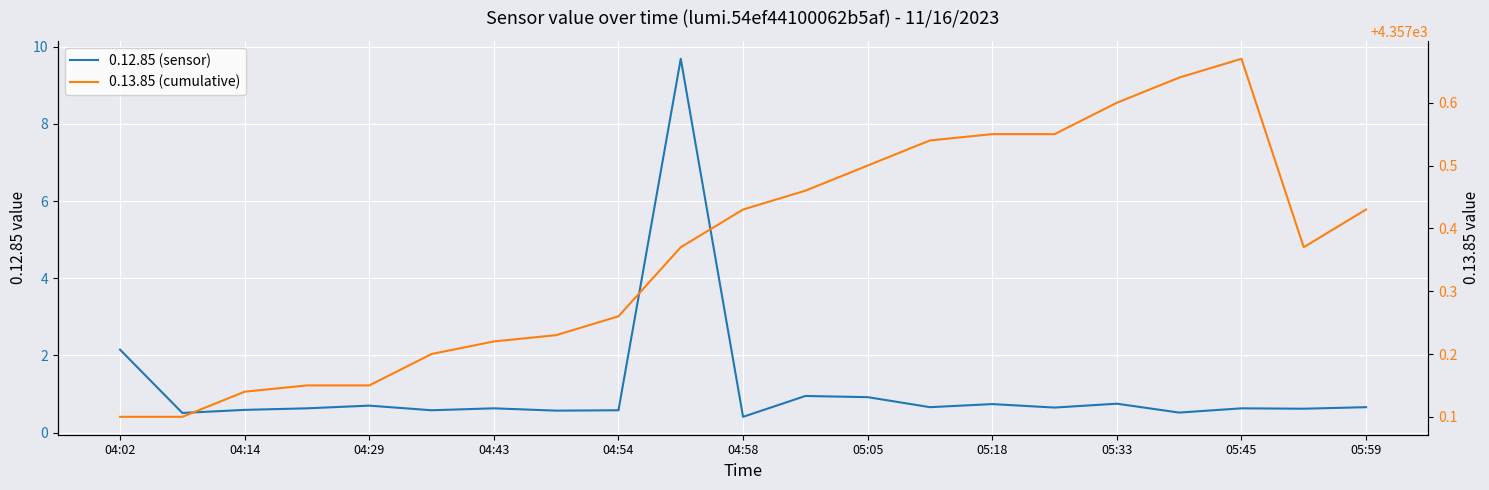

How many lines are shown in the chart?

2